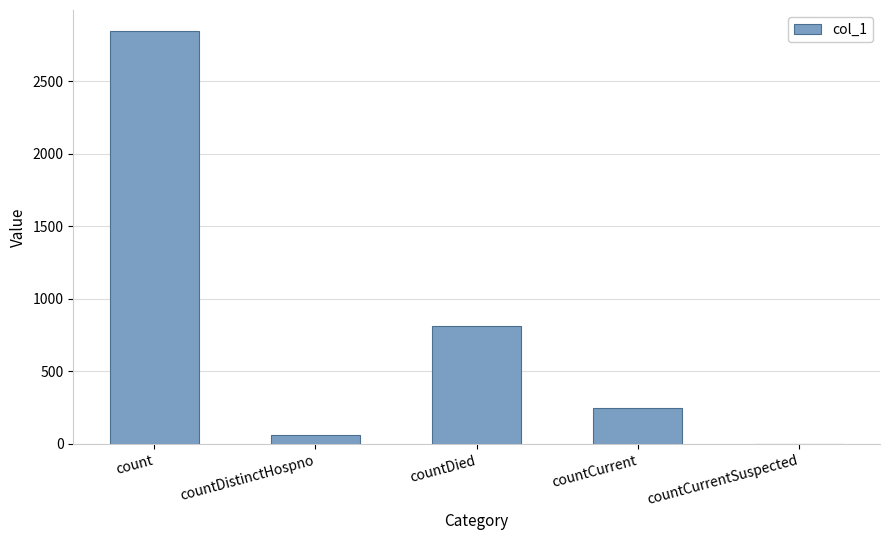

Reading right to left, transcribe all the data shown in this chart.

0	250	815	65	2850